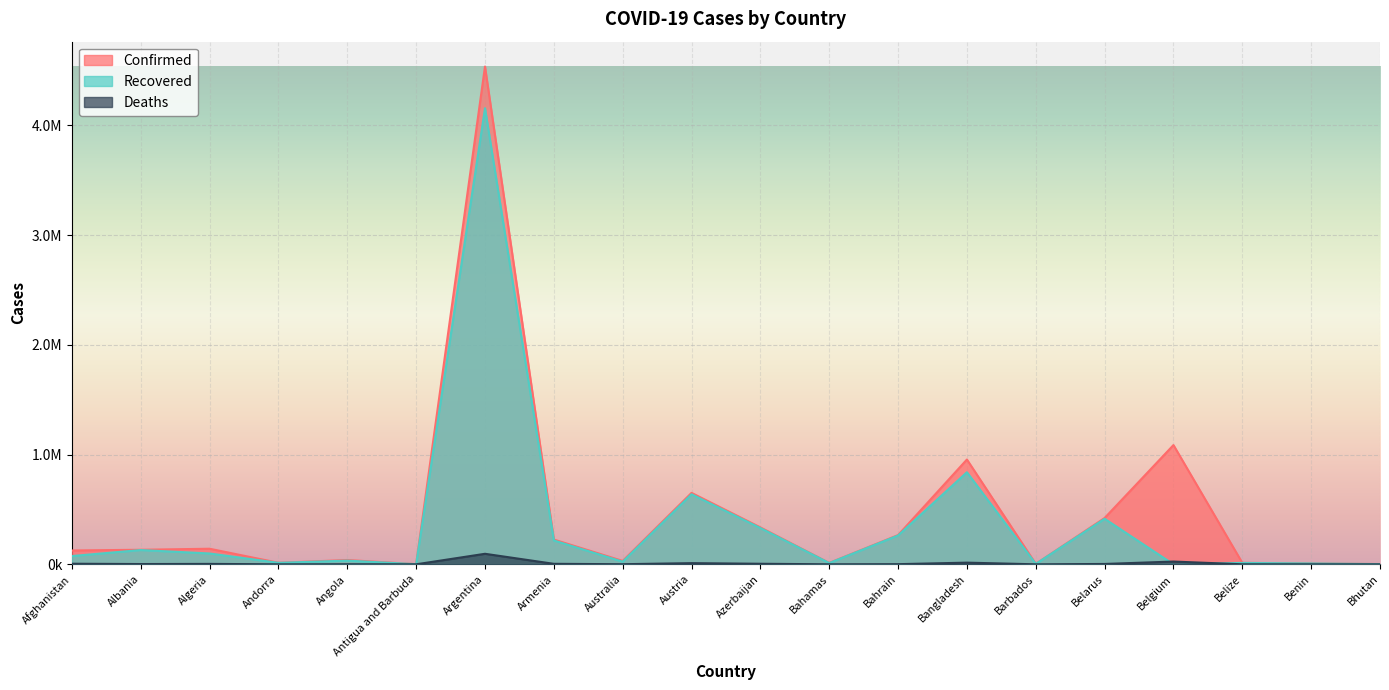

Reading left to right, what are all the values shown in this chart?

Confirmed: 125937	132537	141966	13918	39230	1264	4535473	225606	30803	650817	336479	12808	266426	954881	4086	421964	1086508	13343	8199	2169
Recovered: 75314	130029	98748	13721	33669	1222	4156006	217198	23843	638378	330466	11629	262814	839082	4008	414948	0	12684	8000	1880
Deaths: 5283	2456	3765	127	913	42	95904	4527	910	10713	4978	246	1360	15229	47	3194	25185	330	104	1